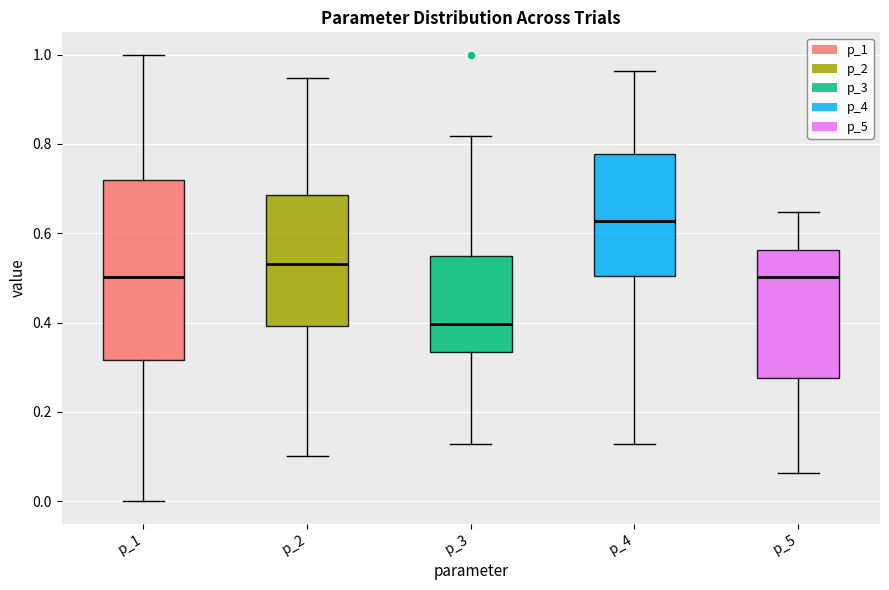

Comparing the boxes themselves (not the whiskers), which one is the tallest?

p_1